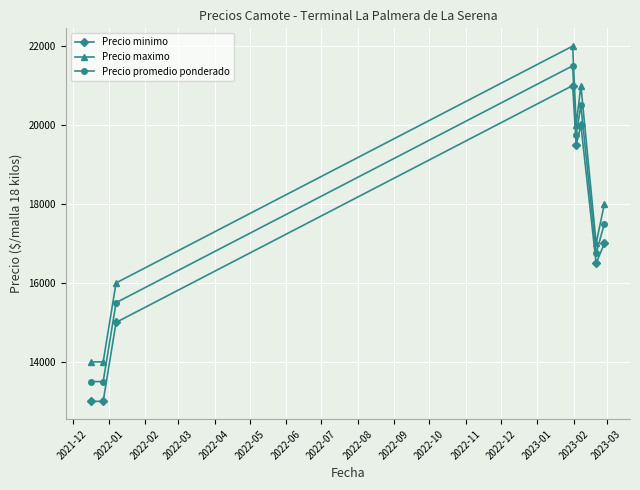

How many lines are shown in the chart?

3